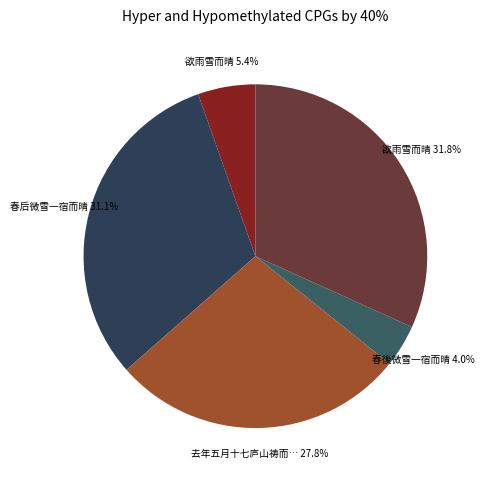

How many slices are in this pie chart?

5